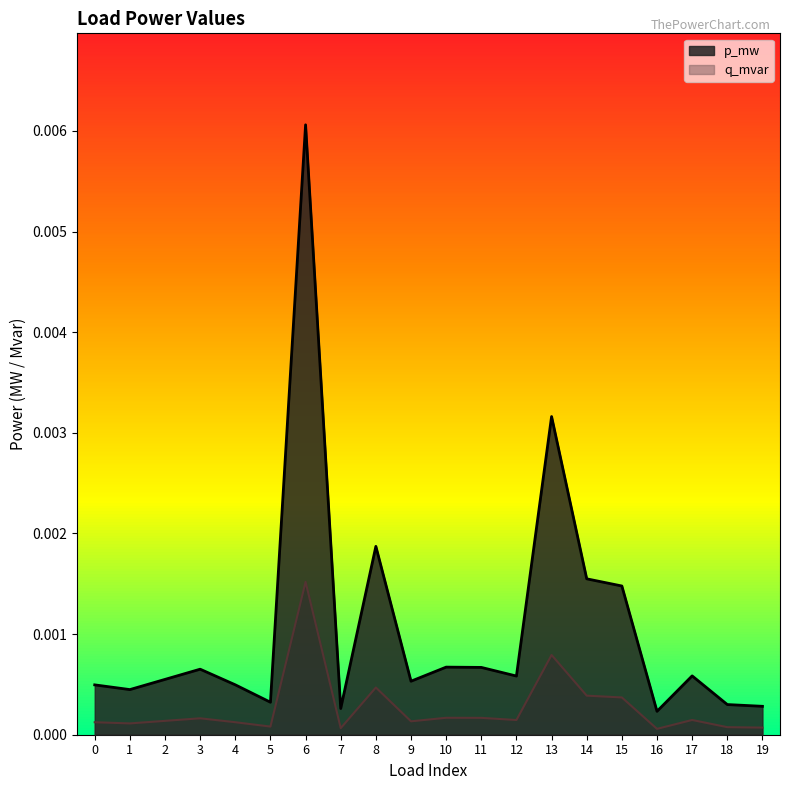

Between 0 and 8, which series saw the biggest shift?

p_mw